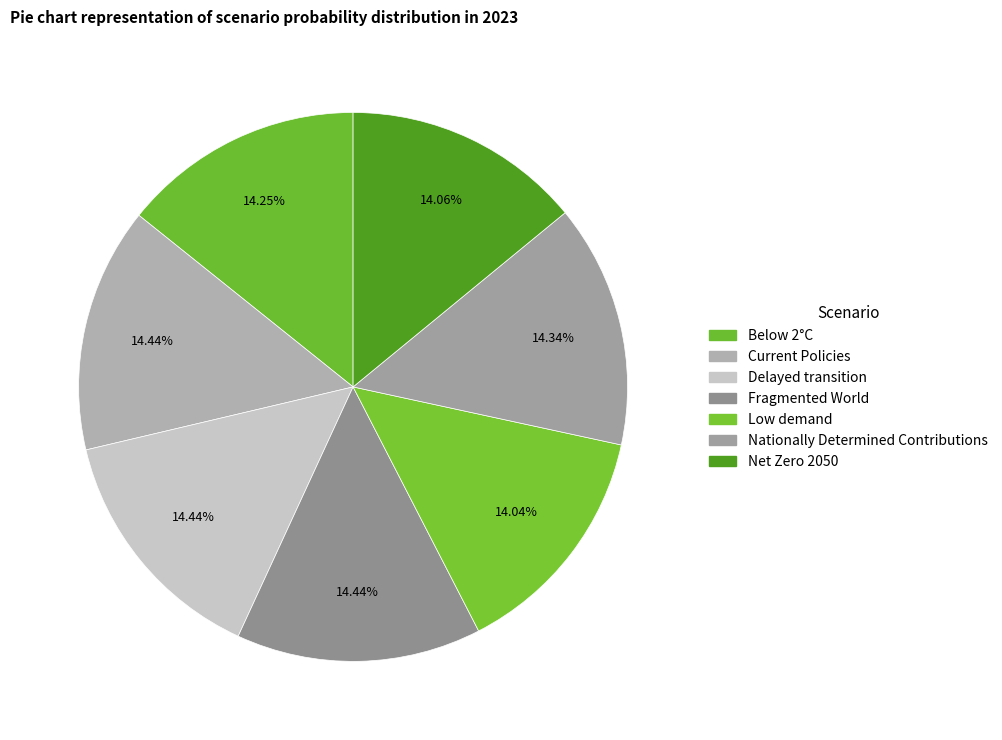

Count the number of slices in the pie.

7